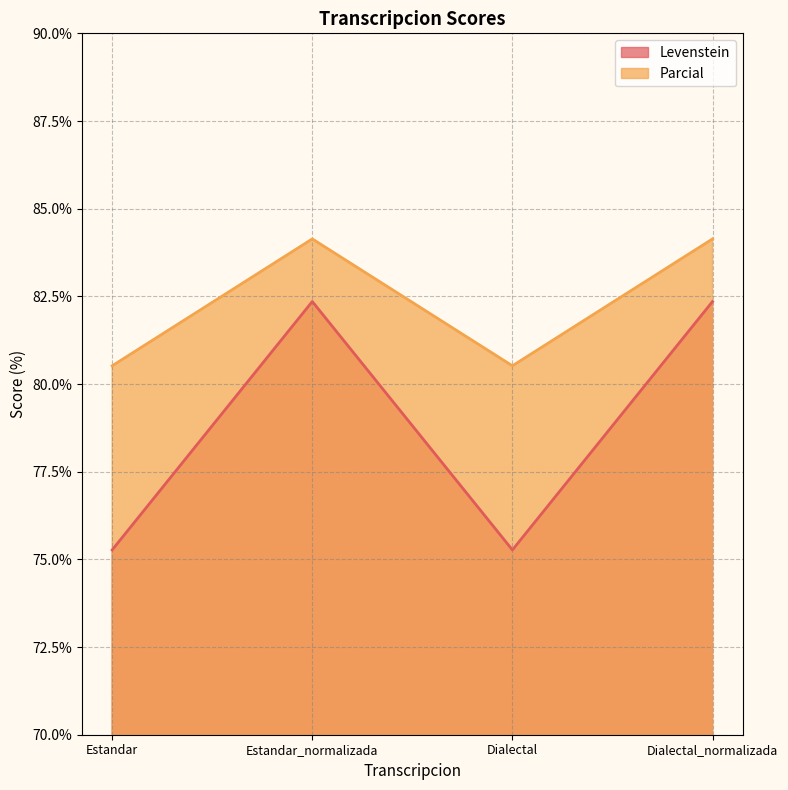

At which category does Levenstein reach its first local valley?

Dialectal